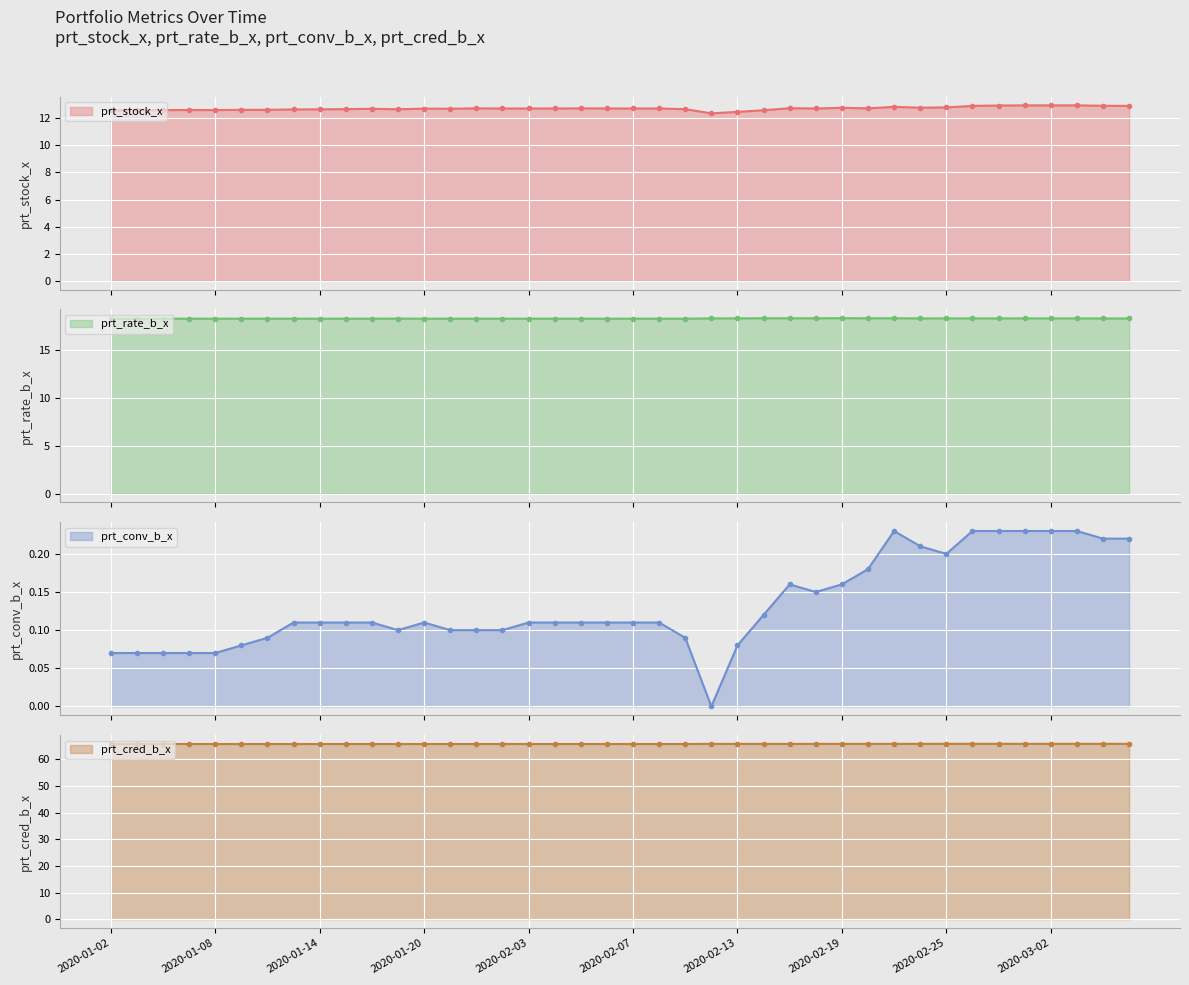

How many interior local peaks does the prt_rate_b_x series have?

2